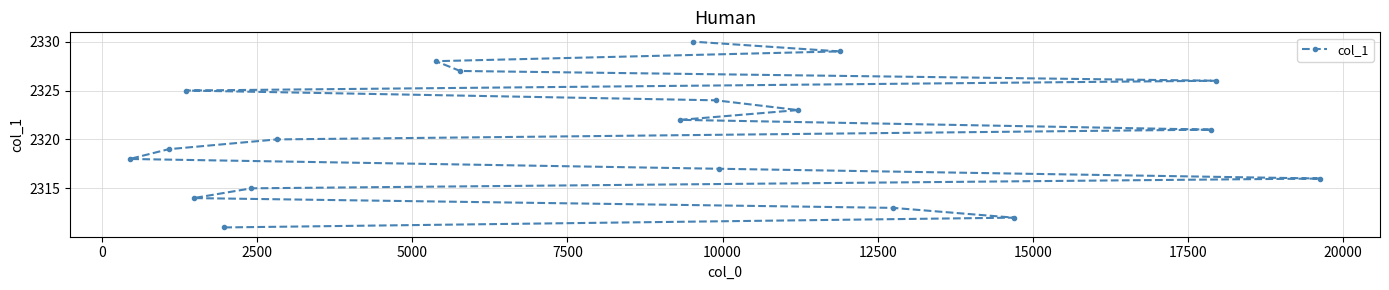

How many lines are shown in the chart?

1